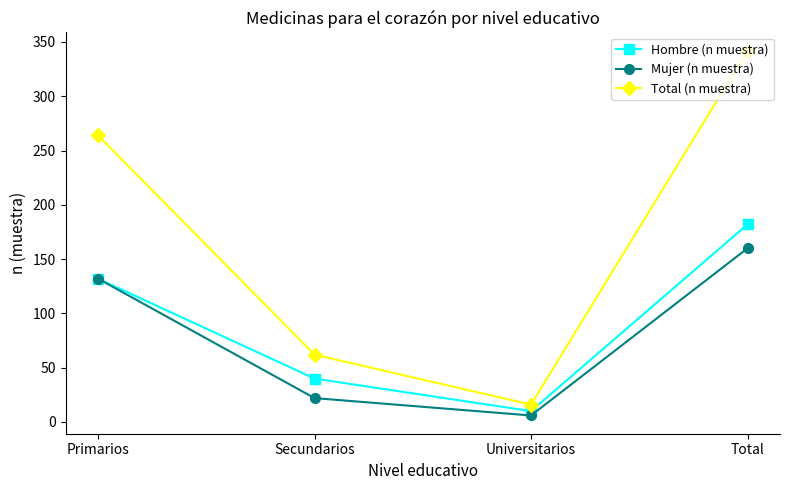

What is the label of the 2nd point from the right?

Universitarios